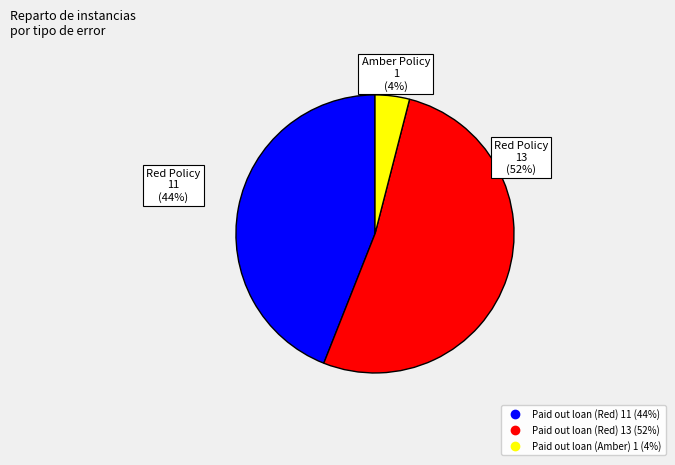

Rank the categories by value from highest to lowest.

Paid out loan (Red) 13, Paid out loan (Red) 11, Paid out loan (Amber) 1